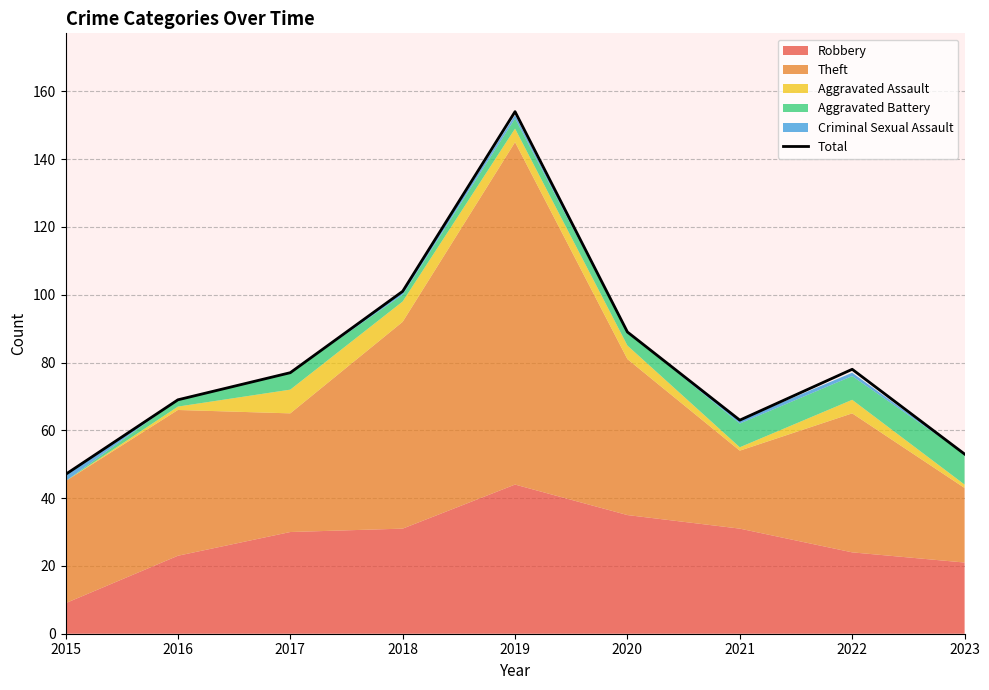

Read the value at 2015, to the nearest 50.

50